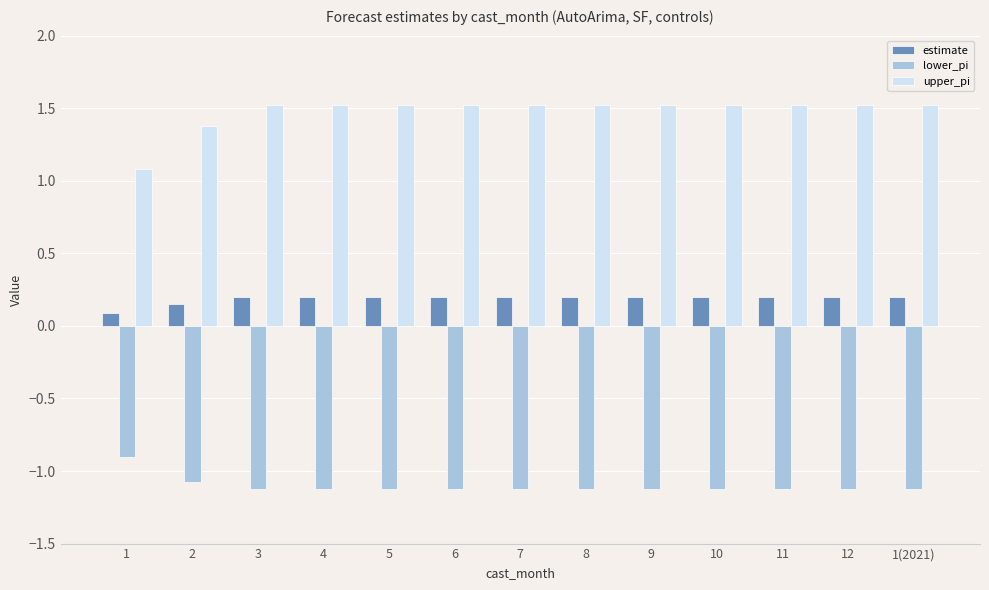

How many lower_pi values are between -1 and 0?

1